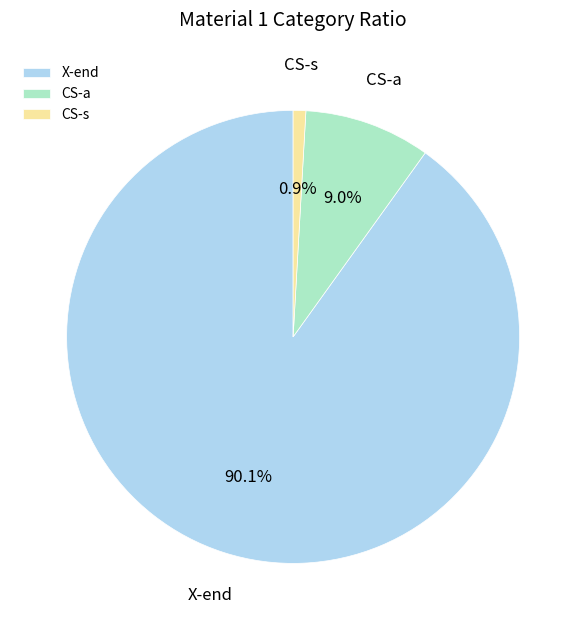

Does CS-s account for over 50% of the chart?

No